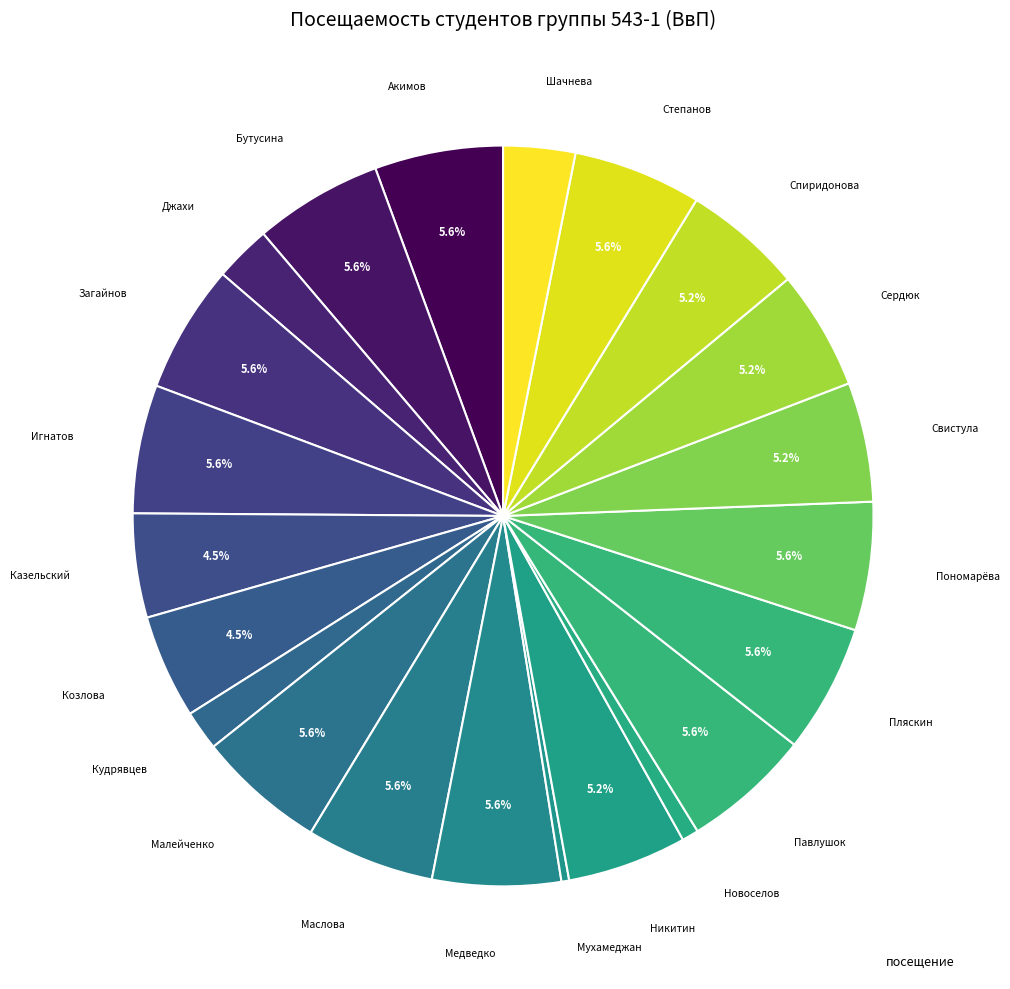

To the nearest percent, what is the difference between the largest and smallest slice percentages?

5%